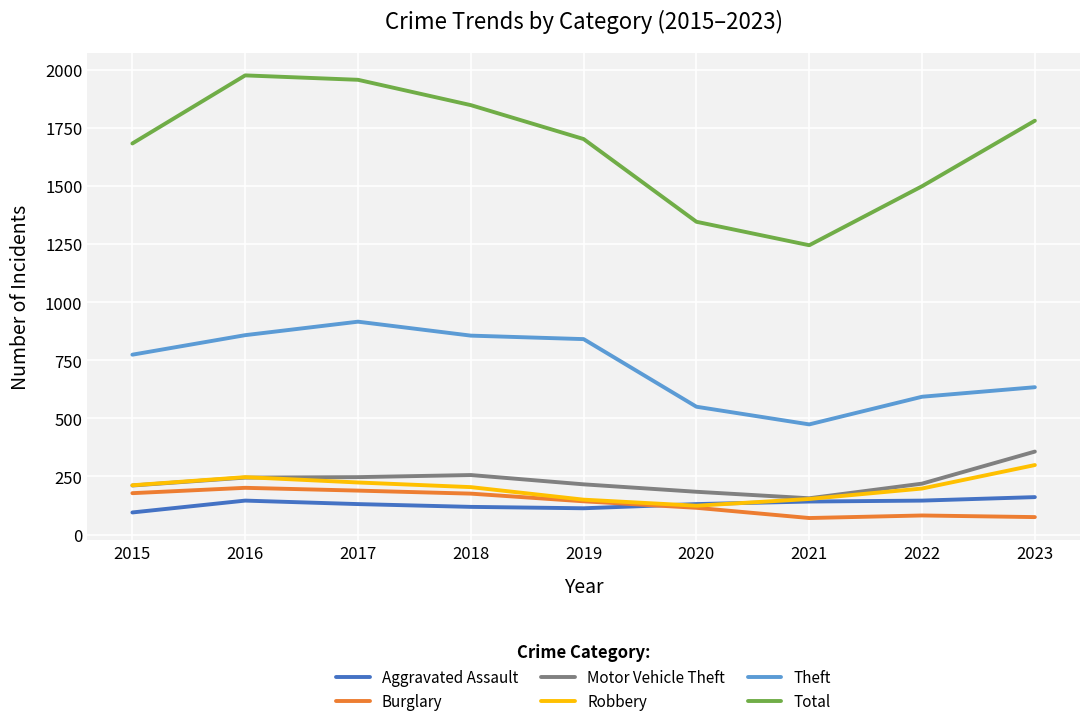

What is the difference between the second highest and minimum values in the Theft series?

384